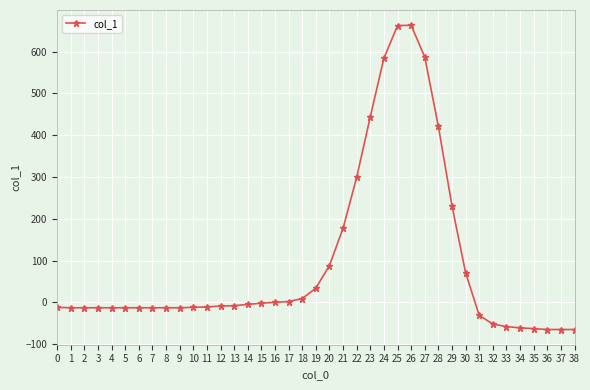

What is the minimum value shown in the chart?

-65